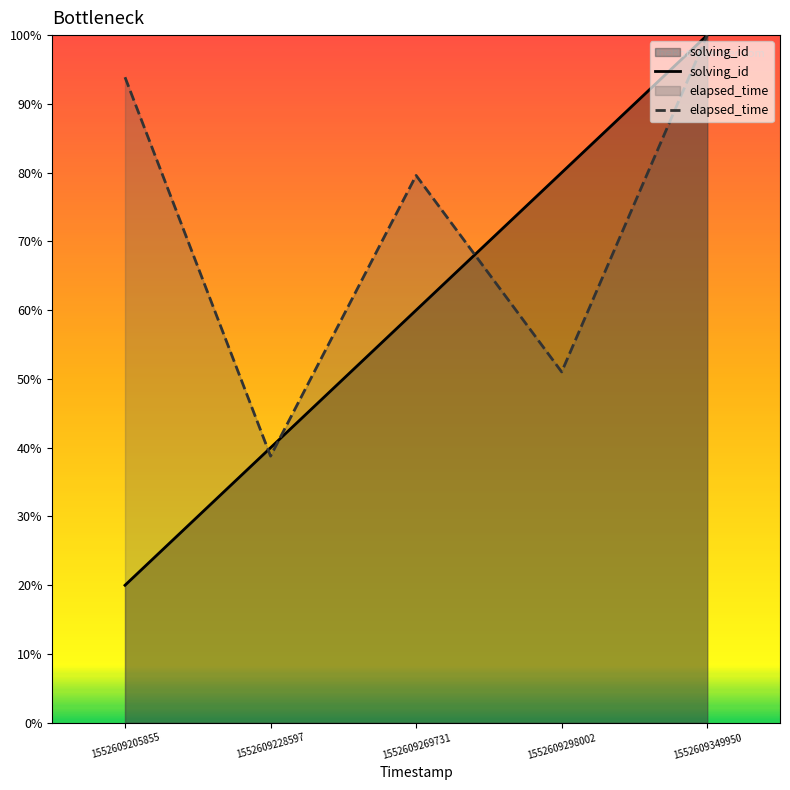

True or false: solving_id has more than 0 interior local peaks.

False